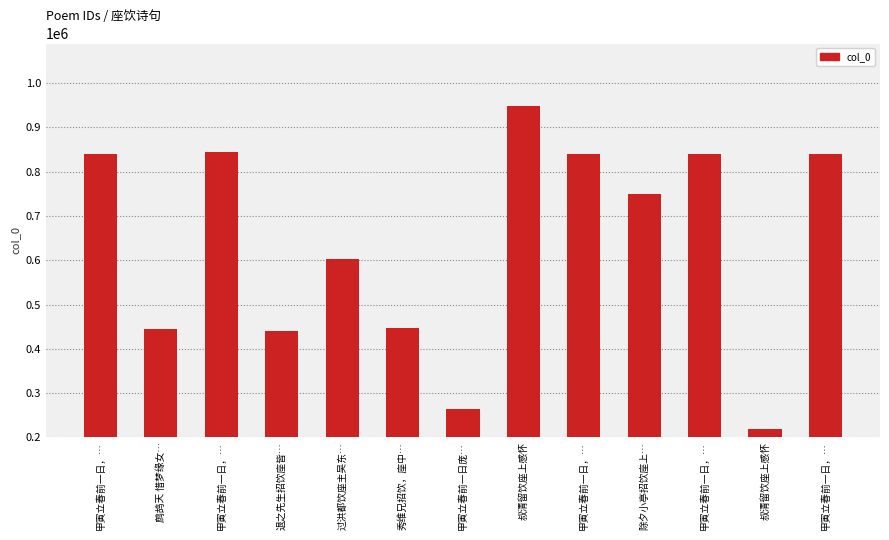

What is the difference between the values at 甲寅立春前一日，… and 甲寅立春前一日，…?

2